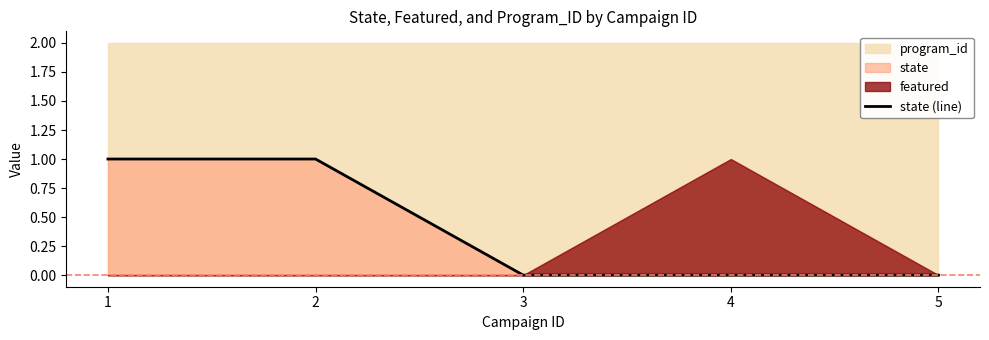

Rank the categories by value from lowest to highest.

3, 4, 5, 1, 2